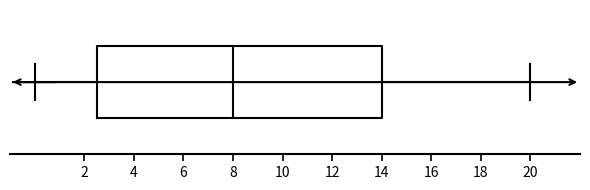

Read this box plot against the x-axis: the position of the median line, the range covered by the box, and the ends of both whiskers. The values are not printed on the chart, so give them approximately, as read against the axis.

median 8.0, box 2.6 to 14.0, whiskers 0.0 to 20.0